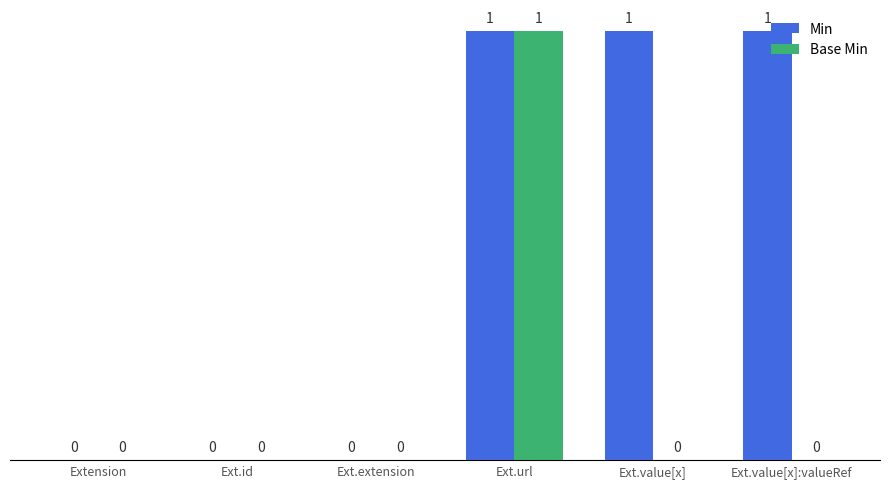

How many values in Min are above zero?

3